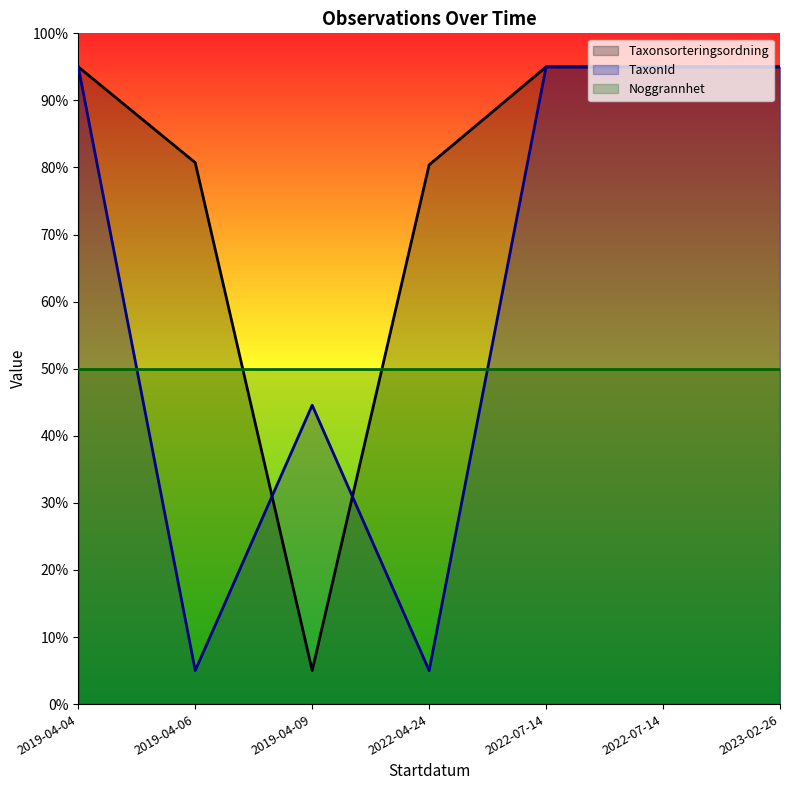

Which category has the highest value in the TaxonId series?

2019-04-04